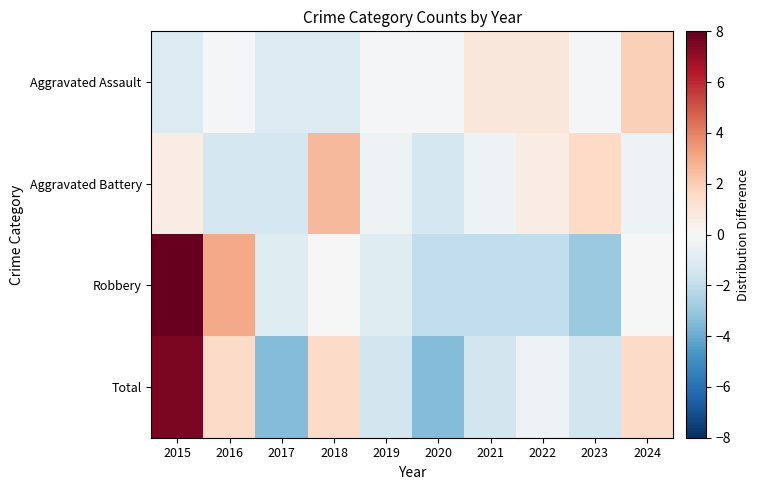

Reading left to right, what are all the values shown in this chart?

Aggravated Assault: 2015=-1.1	2016=-0.1	2017=-1.1	2018=-1.1	2019=-0.1	2020=-0.1	2021=0.9	2022=0.9	2023=-0.1	2024=1.9
Aggravated Battery: 2015=0.6	2016=-1.4	2017=-1.4	2018=2.6	2019=-0.4	2020=-1.4	2021=-0.4	2022=0.6	2023=1.6	2024=-0.4
Robbery: 2015=8.0	2016=3.0	2017=-1.0	2018=0.0	2019=-1.0	2020=-2.0	2021=-2.0	2022=-2.0	2023=-3.0	2024=0.0
Total: 2015=7.5	2016=1.5	2017=-3.5	2018=1.5	2019=-1.5	2020=-3.5	2021=-1.5	2022=-0.5	2023=-1.5	2024=1.5